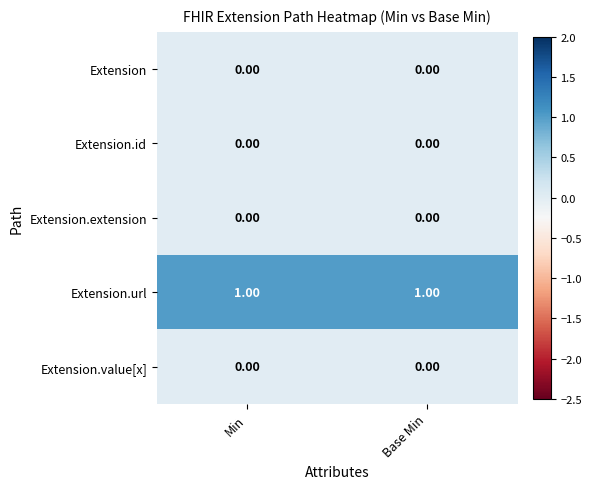

Which series has the largest total across all categories?

Extension.url